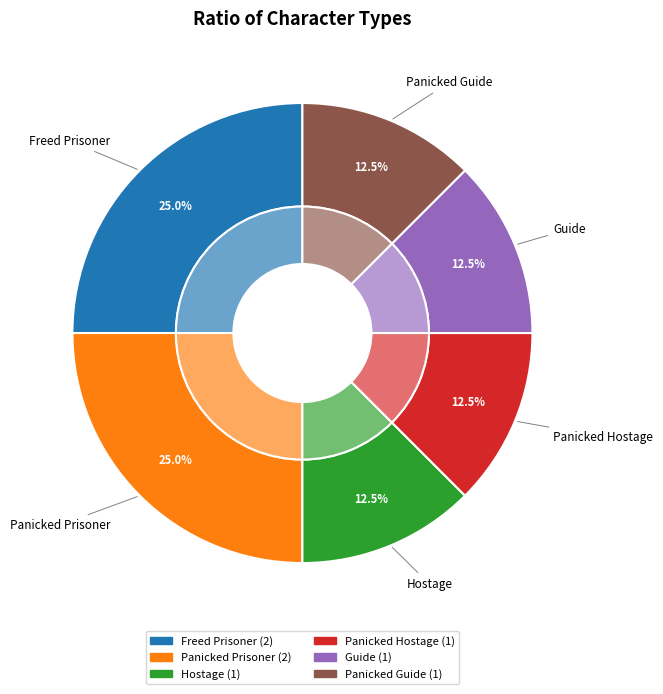

How many slices are in this pie chart?

6